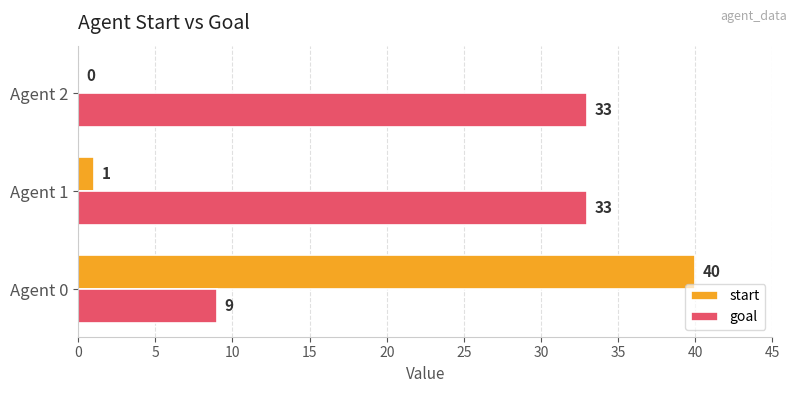

What is the greatest value displayed?

40